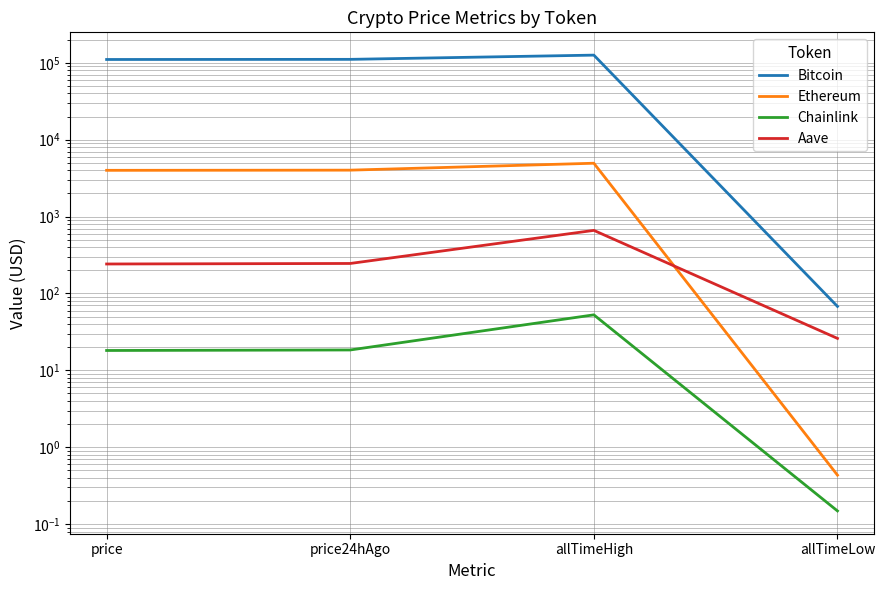

True or false: Chainlink has more than 0 interior local peaks.

True